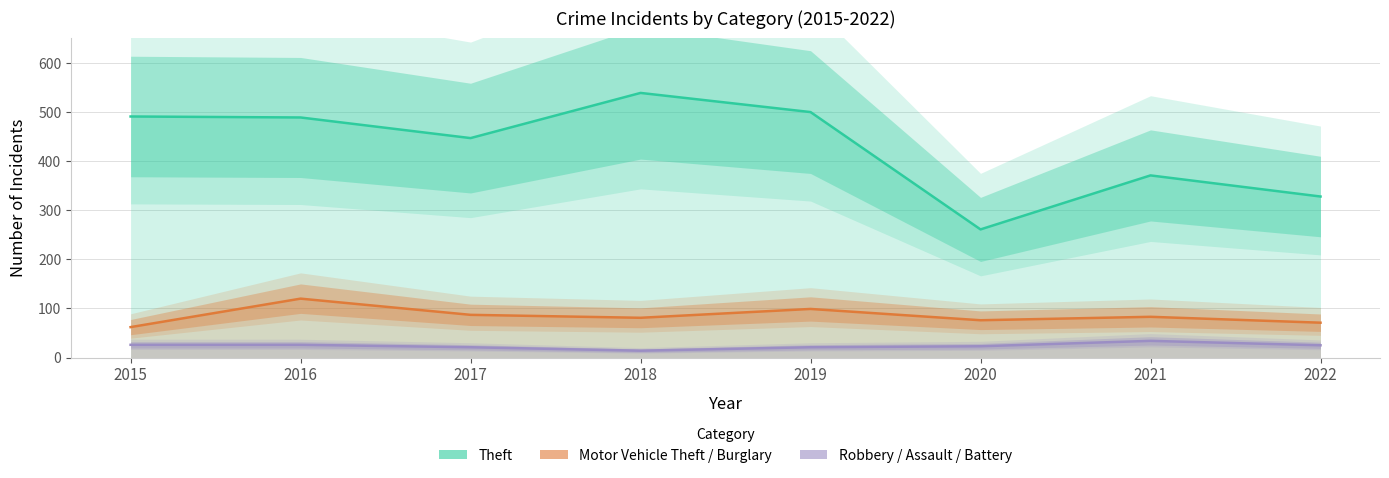

How many values in the Robbery / Assault / Battery series exceed 25?

3